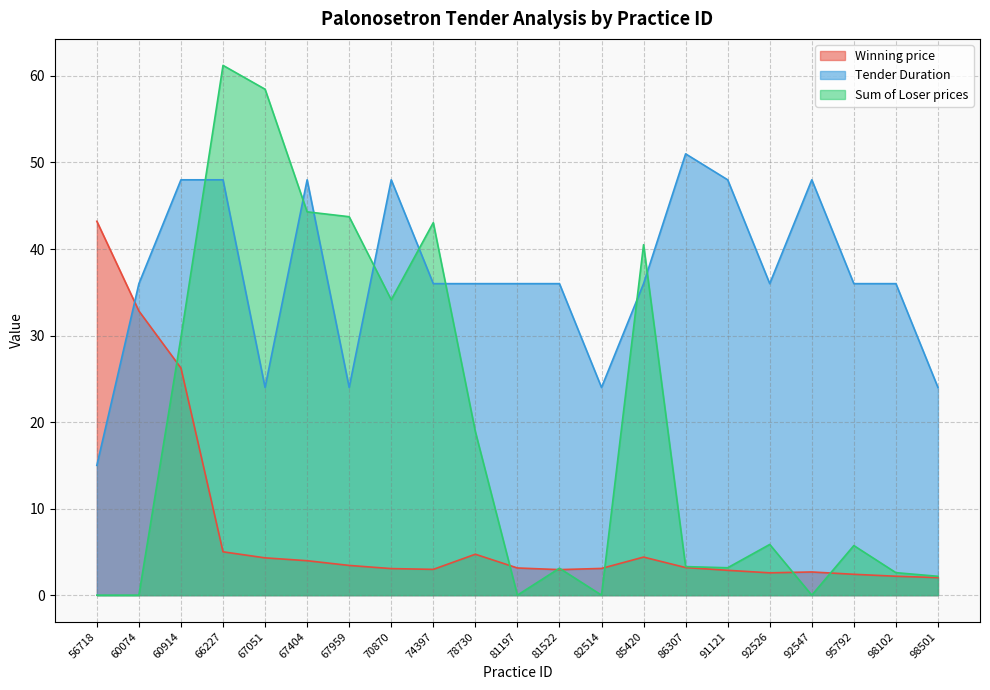

What is the difference between the second highest and minimum values in the Winning price series?

30.8